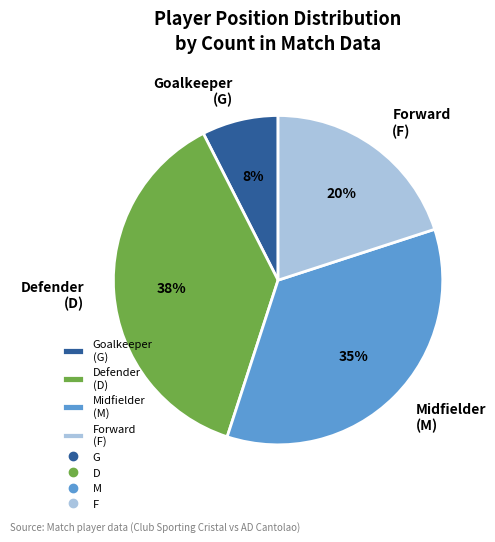

To the nearest percent, what is the difference between the largest and smallest slice percentages?

30%